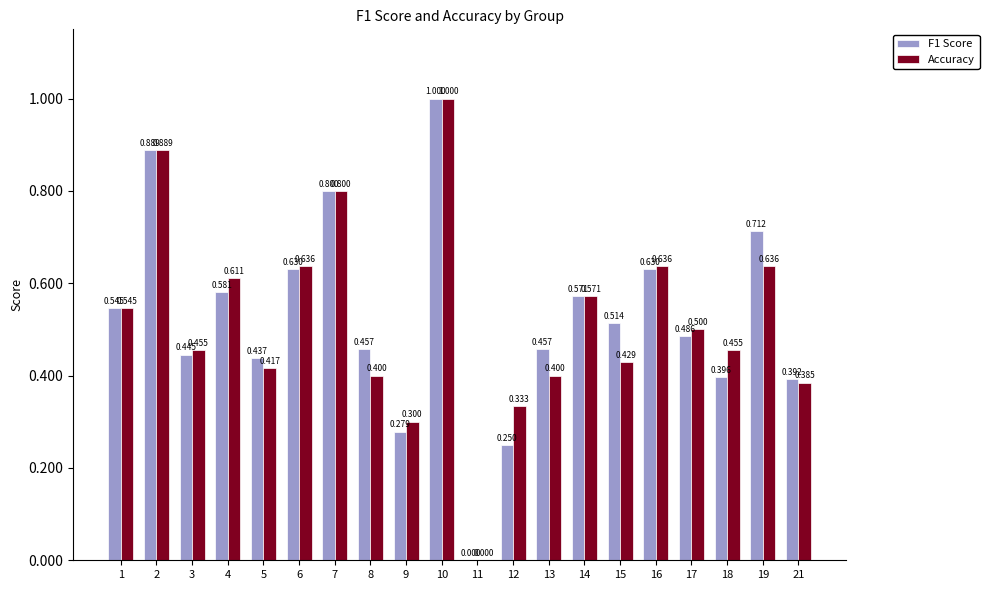

True or false: F1 Score has a value of 0.5 at 1.

True